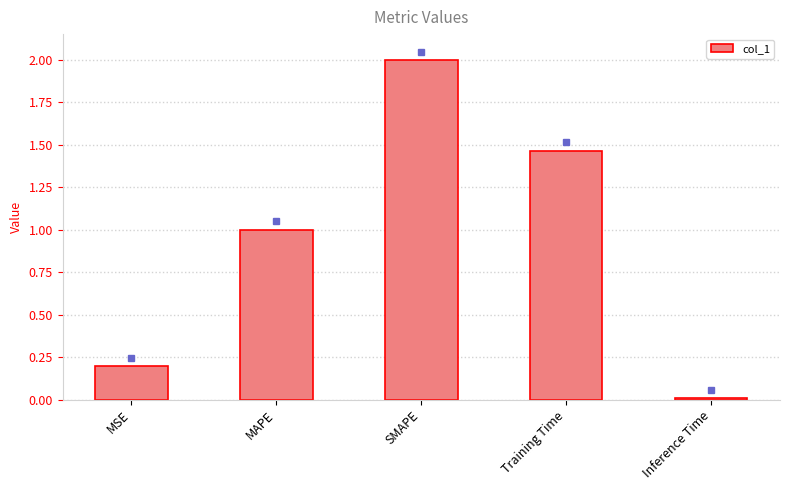

The chart shows a value of 0.3 at MSE. True or false?

False